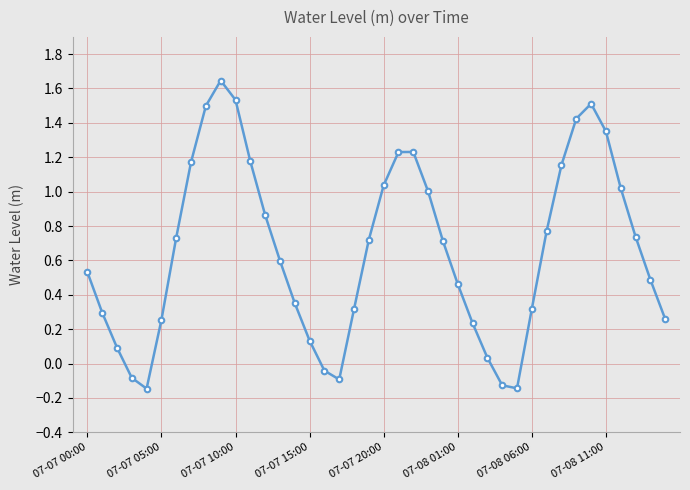

What is the difference between the second highest and second lowest values?

1.7